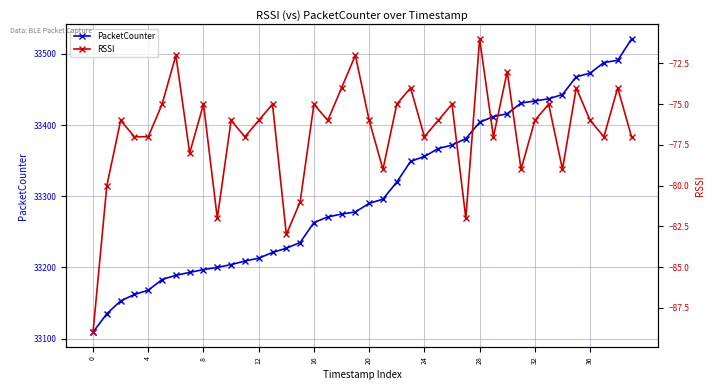

What is the highest value of the PacketCounter series?

33521